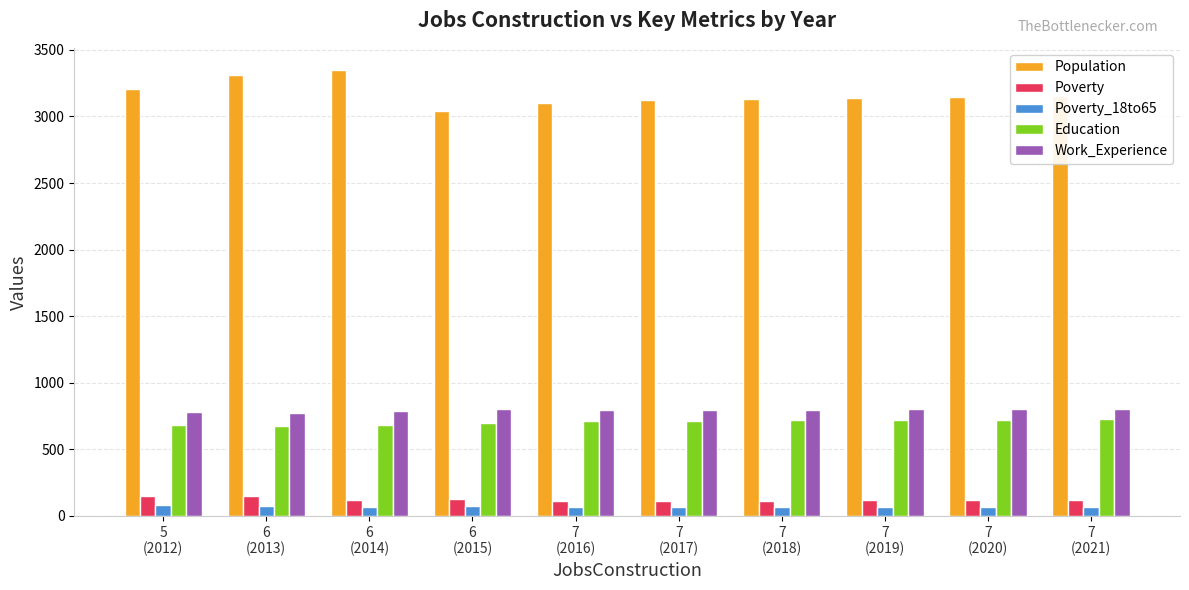

Rank the series at 7
(2018) from lowest to highest value.

Poverty_18to65, Poverty, Education, Work_Experience, Population